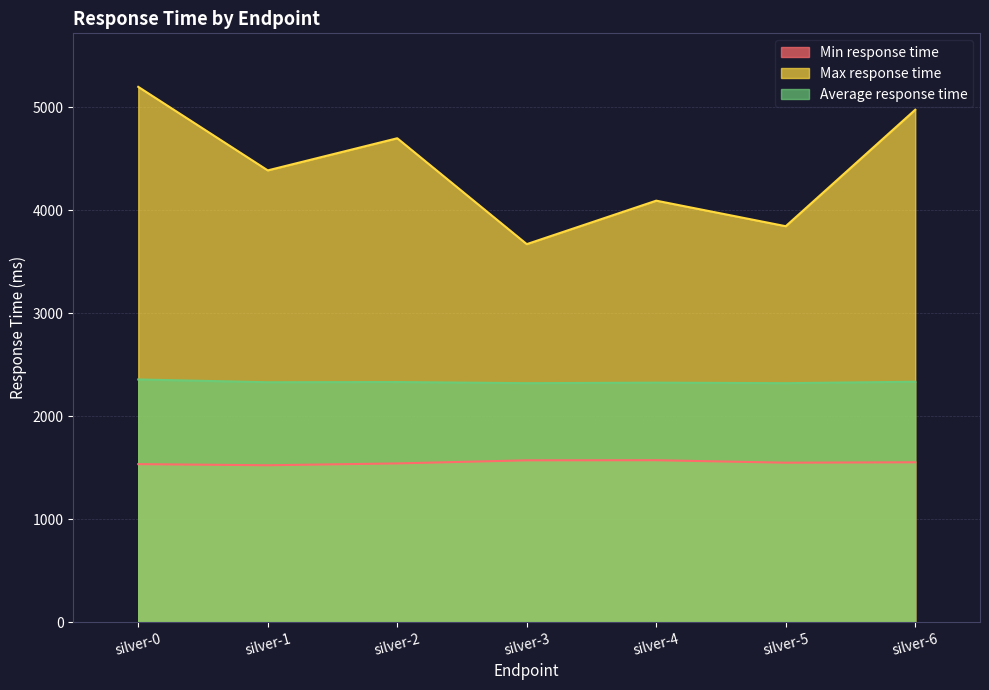

How many lines are shown in the chart?

3